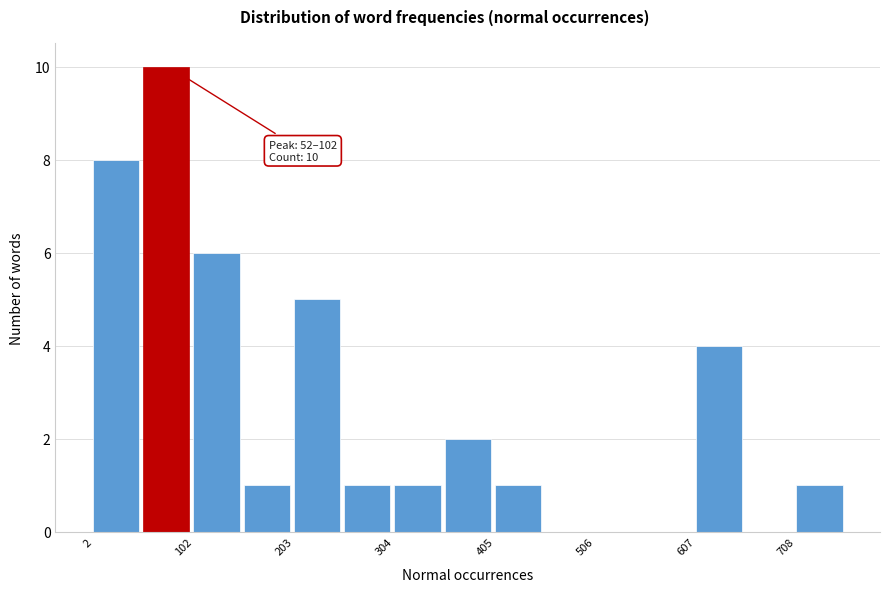

Read against the x-axis, roughly where is the centre of the tallest bar?

80